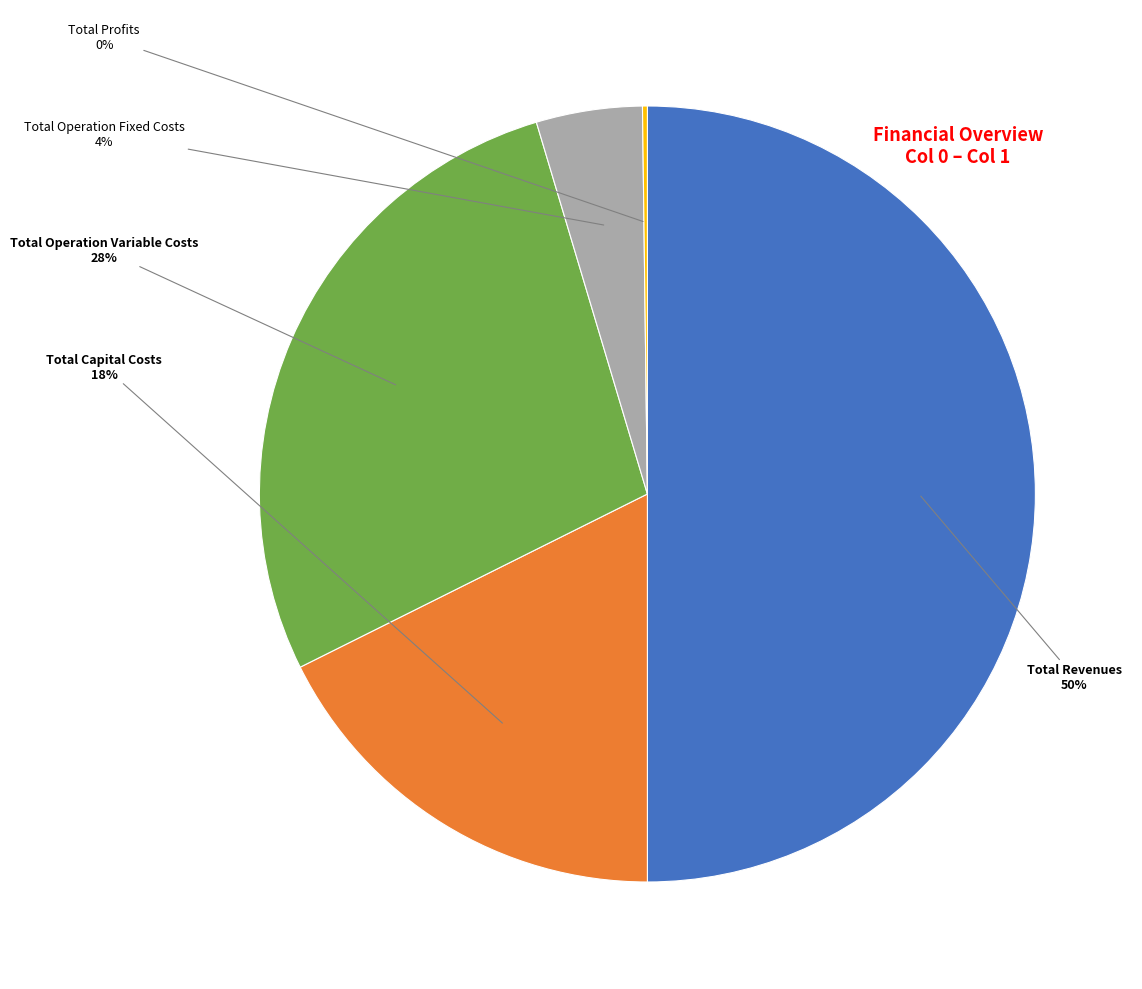

To the nearest percent, what is the average slice percentage?

20%